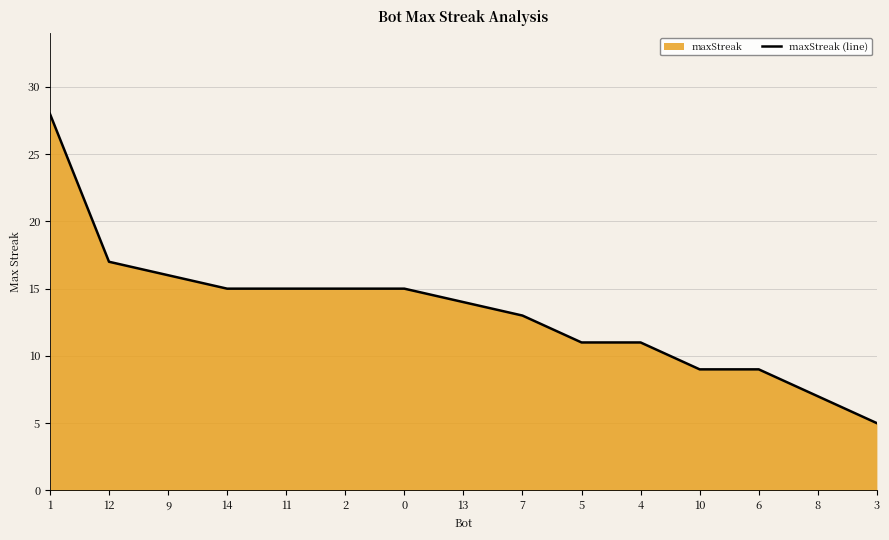

What is the label of the 14th point from the left?

8